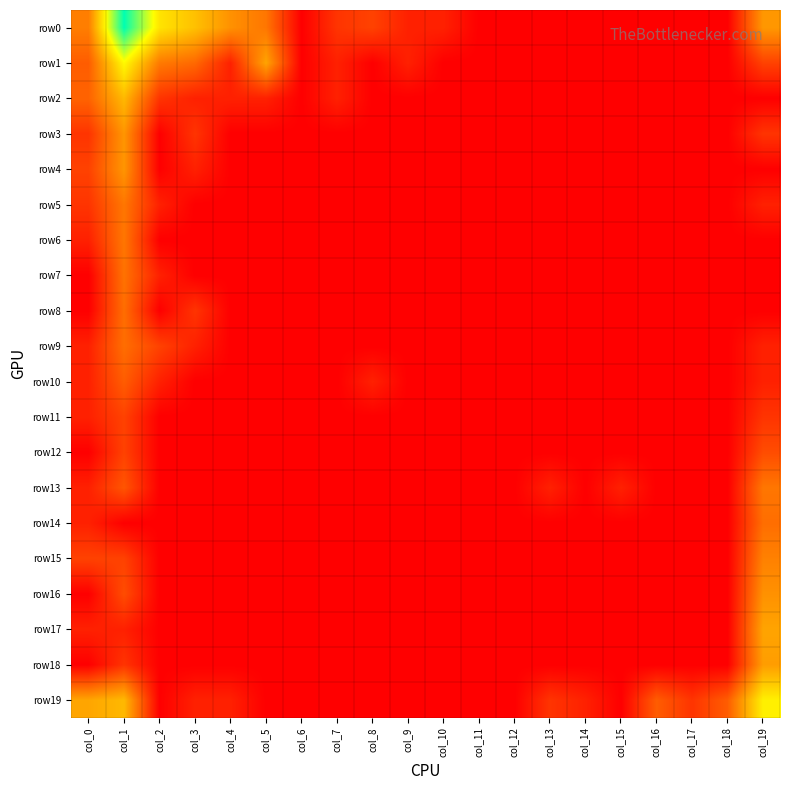

Reading left to right, list all the values displayed in this chart.

row0: col_0=2.6	col_1=8.0	col_2=4.8	col_3=4.0	col_4=3.0	col_5=2.5	col_6=0.0	col_7=1.1	col_8=1.4	col_9=0.7	col_10=0.7	col_11=0.0	col_12=0.0	col_13=0.0	col_14=0.0	col_15=0.0	col_16=0.0	col_17=0.0	col_18=0.0	col_19=3.2
row1: col_0=1.9	col_1=5.2	col_2=2.6	col_3=2.2	col_4=0.7	col_5=3.4	col_6=0.0	col_7=0.7	col_8=0.0	col_9=0.7	col_10=0.0	col_11=0.0	col_12=0.0	col_13=0.0	col_14=0.0	col_15=0.0	col_16=0.0	col_17=0.0	col_18=0.0	col_19=1.4
row2: col_0=2.1	col_1=3.9	col_2=1.1	col_3=0.7	col_4=0.7	col_5=0.7	col_6=0.0	col_7=0.7	col_8=0.0	col_9=0.0	col_10=0.0	col_11=0.0	col_12=0.0	col_13=0.0	col_14=0.0	col_15=0.0	col_16=0.0	col_17=0.0	col_18=0.0	col_19=0.0
row3: col_0=1.1	col_1=3.1	col_2=0.0	col_3=1.1	col_4=0.0	col_5=0.0	col_6=0.0	col_7=0.0	col_8=0.0	col_9=0.0	col_10=0.0	col_11=0.0	col_12=0.0	col_13=0.0	col_14=0.0	col_15=0.0	col_16=0.0	col_17=0.0	col_18=0.0	col_19=1.1
row4: col_0=1.4	col_1=3.1	col_2=0.0	col_3=0.7	col_4=0.0	col_5=0.0	col_6=0.0	col_7=0.0	col_8=0.0	col_9=0.0	col_10=0.0	col_11=0.0	col_12=0.0	col_13=0.0	col_14=0.0	col_15=0.0	col_16=0.0	col_17=0.0	col_18=0.0	col_19=0.0
row5: col_0=1.1	col_1=2.5	col_2=0.7	col_3=0.0	col_4=0.0	col_5=0.0	col_6=0.0	col_7=0.0	col_8=0.0	col_9=0.0	col_10=0.0	col_11=0.0	col_12=0.0	col_13=0.0	col_14=0.0	col_15=0.0	col_16=0.0	col_17=0.0	col_18=0.0	col_19=0.7
row6: col_0=0.7	col_1=2.5	col_2=0.0	col_3=0.0	col_4=0.0	col_5=0.0	col_6=0.0	col_7=0.0	col_8=0.0	col_9=0.0	col_10=0.0	col_11=0.0	col_12=0.0	col_13=0.0	col_14=0.0	col_15=0.0	col_16=0.0	col_17=0.0	col_18=0.0	col_19=0.0
row7: col_0=0.0	col_1=2.4	col_2=0.7	col_3=0.0	col_4=0.0	col_5=0.0	col_6=0.0	col_7=0.0	col_8=0.0	col_9=0.0	col_10=0.0	col_11=0.0	col_12=0.0	col_13=0.0	col_14=0.0	col_15=0.0	col_16=0.0	col_17=0.0	col_18=0.0	col_19=0.0
row8: col_0=0.0	col_1=2.3	col_2=0.0	col_3=1.1	col_4=0.0	col_5=0.0	col_6=0.0	col_7=0.0	col_8=0.0	col_9=0.0	col_10=0.0	col_11=0.0	col_12=0.0	col_13=0.0	col_14=0.0	col_15=0.0	col_16=0.0	col_17=0.0	col_18=0.0	col_19=0.0
row9: col_0=0.7	col_1=2.3	col_2=1.4	col_3=0.7	col_4=0.0	col_5=0.0	col_6=0.0	col_7=0.0	col_8=0.0	col_9=0.0	col_10=0.0	col_11=0.0	col_12=0.0	col_13=0.0	col_14=0.0	col_15=0.0	col_16=0.0	col_17=0.0	col_18=0.0	col_19=0.7
row10: col_0=0.7	col_1=1.9	col_2=0.7	col_3=0.0	col_4=0.0	col_5=0.0	col_6=0.0	col_7=0.0	col_8=0.7	col_9=0.0	col_10=0.0	col_11=0.0	col_12=0.0	col_13=0.0	col_14=0.0	col_15=0.0	col_16=0.0	col_17=0.0	col_18=0.0	col_19=0.7
row11: col_0=0.7	col_1=1.4	col_2=0.0	col_3=0.0	col_4=0.0	col_5=0.0	col_6=0.0	col_7=0.0	col_8=0.0	col_9=0.0	col_10=0.0	col_11=0.0	col_12=0.0	col_13=0.0	col_14=0.0	col_15=0.0	col_16=0.0	col_17=0.0	col_18=0.0	col_19=1.1
row12: col_0=0.0	col_1=1.4	col_2=0.0	col_3=0.0	col_4=0.0	col_5=0.0	col_6=0.0	col_7=0.0	col_8=0.0	col_9=0.0	col_10=0.0	col_11=0.0	col_12=0.0	col_13=0.0	col_14=0.0	col_15=0.0	col_16=0.0	col_17=0.0	col_18=0.0	col_19=1.6
row13: col_0=0.7	col_1=1.8	col_2=0.0	col_3=0.0	col_4=0.0	col_5=0.0	col_6=0.0	col_7=0.0	col_8=0.0	col_9=0.0	col_10=0.0	col_11=0.0	col_12=0.0	col_13=0.7	col_14=0.0	col_15=0.7	col_16=0.0	col_17=0.0	col_18=0.0	col_19=2.5
row14: col_0=0.7	col_1=0.0	col_2=0.0	col_3=0.0	col_4=0.0	col_5=0.0	col_6=0.0	col_7=0.0	col_8=0.0	col_9=0.0	col_10=0.0	col_11=0.0	col_12=0.0	col_13=0.0	col_14=0.0	col_15=0.0	col_16=0.0	col_17=0.0	col_18=0.0	col_19=2.3
row15: col_0=1.4	col_1=1.4	col_2=0.0	col_3=0.0	col_4=0.0	col_5=0.0	col_6=0.0	col_7=0.0	col_8=0.0	col_9=0.0	col_10=0.0	col_11=0.0	col_12=0.0	col_13=0.0	col_14=0.0	col_15=0.0	col_16=0.0	col_17=0.0	col_18=0.0	col_19=2.7
row16: col_0=0.0	col_1=1.6	col_2=0.0	col_3=0.0	col_4=0.0	col_5=0.0	col_6=0.0	col_7=0.0	col_8=0.0	col_9=0.0	col_10=0.0	col_11=0.0	col_12=0.0	col_13=0.0	col_14=0.0	col_15=0.0	col_16=0.0	col_17=0.0	col_18=0.0	col_19=3.0
row17: col_0=0.7	col_1=0.7	col_2=0.0	col_3=0.0	col_4=0.0	col_5=0.0	col_6=0.0	col_7=0.0	col_8=0.0	col_9=0.0	col_10=0.0	col_11=0.0	col_12=0.0	col_13=0.0	col_14=0.0	col_15=0.0	col_16=0.0	col_17=0.0	col_18=0.0	col_19=3.4
row18: col_0=0.0	col_1=1.1	col_2=0.0	col_3=0.0	col_4=0.0	col_5=0.0	col_6=0.0	col_7=0.0	col_8=0.0	col_9=0.0	col_10=0.0	col_11=0.0	col_12=0.0	col_13=0.0	col_14=0.0	col_15=0.0	col_16=0.0	col_17=0.0	col_18=0.0	col_19=3.3
row19: col_0=3.5	col_1=3.9	col_2=0.0	col_3=0.7	col_4=0.7	col_5=0.0	col_6=0.0	col_7=0.0	col_8=0.0	col_9=0.0	col_10=0.0	col_11=0.0	col_12=0.0	col_13=1.1	col_14=0.7	col_15=0.0	col_16=1.9	col_17=1.1	col_18=1.9	col_19=5.0